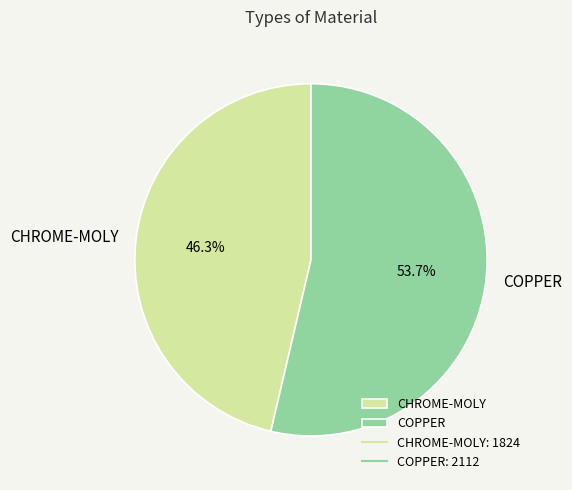

Count the number of slices in the pie.

2